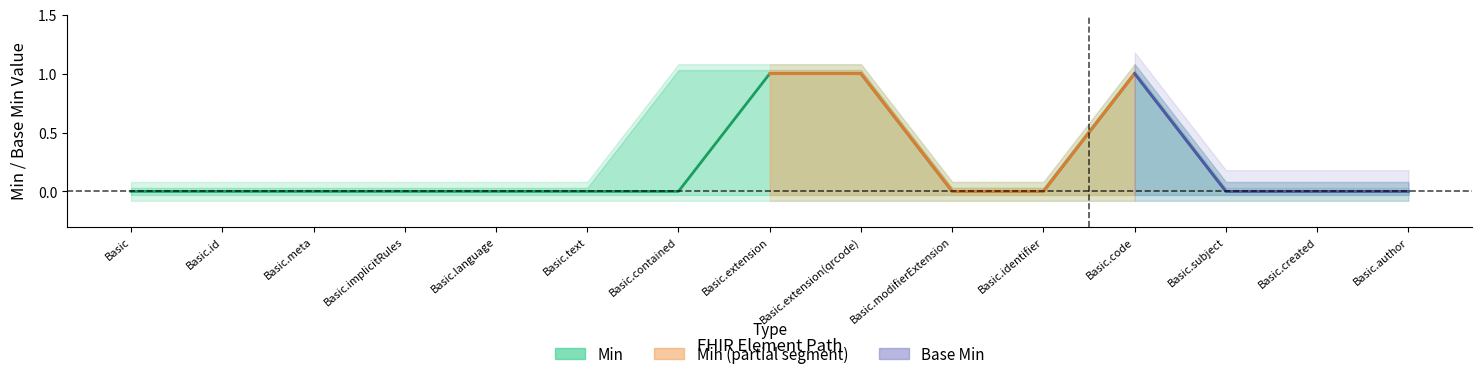

Reading left to right, extract all data points from this chart.

Basic=0	Basic.id=0	Basic.meta=0	Basic.implicitRules=0	Basic.language=0	Basic.text=0	Basic.contained=0	Basic.extension=1	Basic.extension(qrcode)=1	Basic.modifierExtension=0	Basic.identifier=0	Basic.code=1	Basic.subject=0	Basic.created=0	Basic.author=0